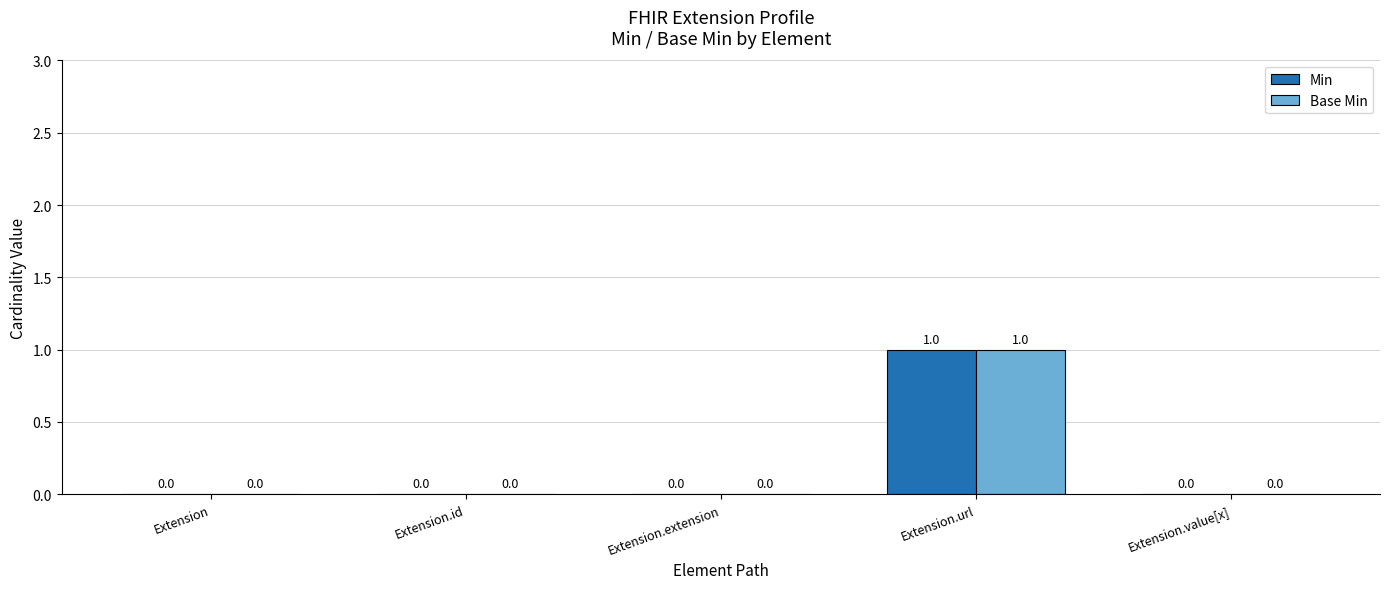

At which category is the sum across all series the highest?

Extension.url